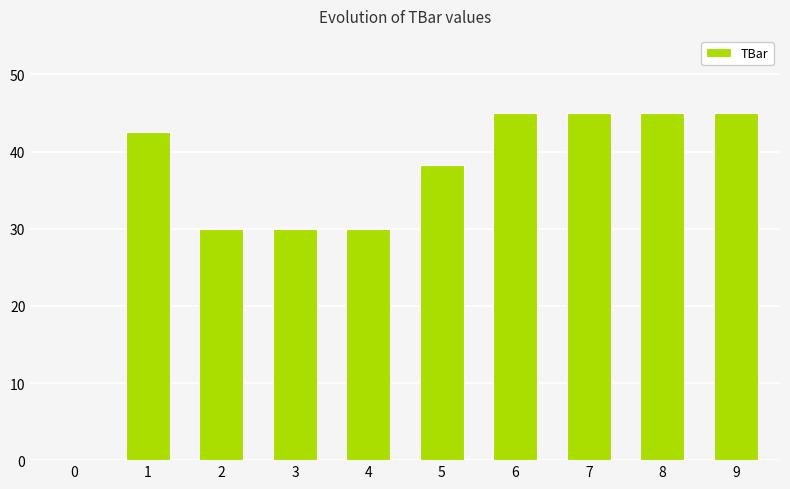

Which has a higher value, 0 or 2?

2